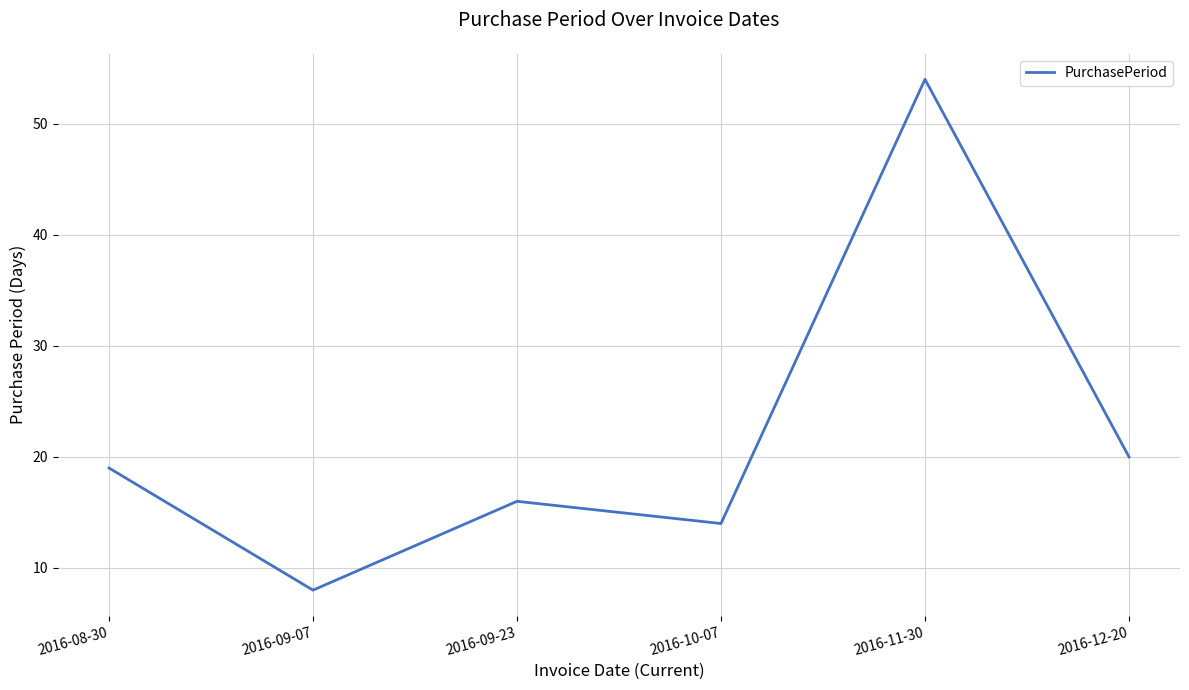

Rank the categories by value from lowest to highest.

2016-09-07, 2016-10-07, 2016-09-23, 2016-08-30, 2016-12-20, 2016-11-30